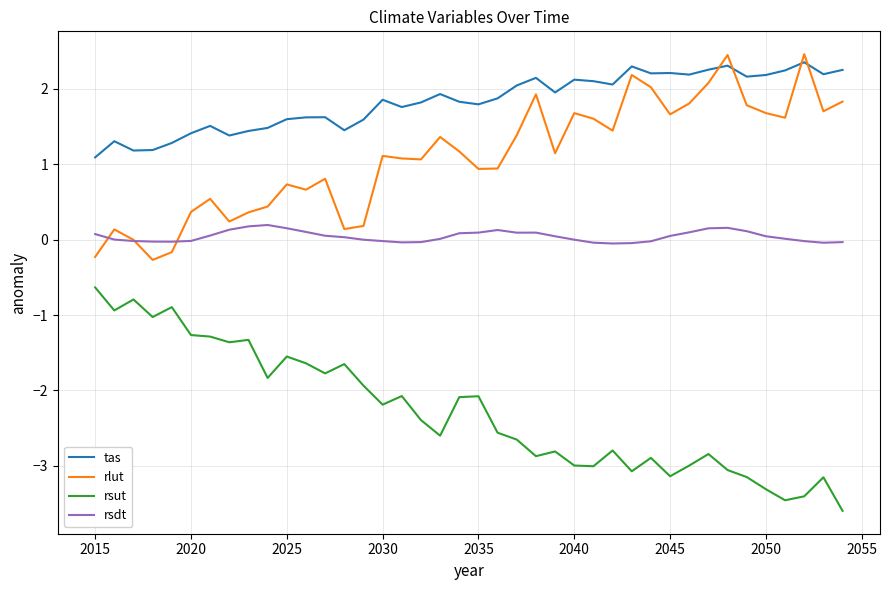

True or false: rsut and rlut intersect in this chart.

False